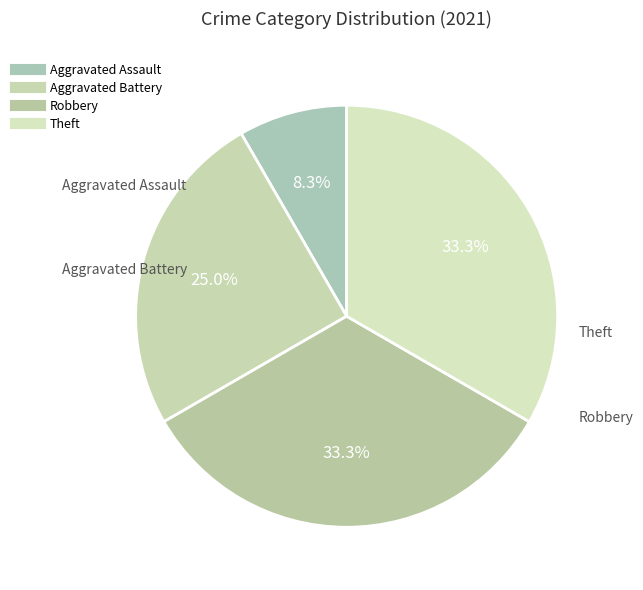

What percentage is the Theft slice, to the nearest percent?

33%